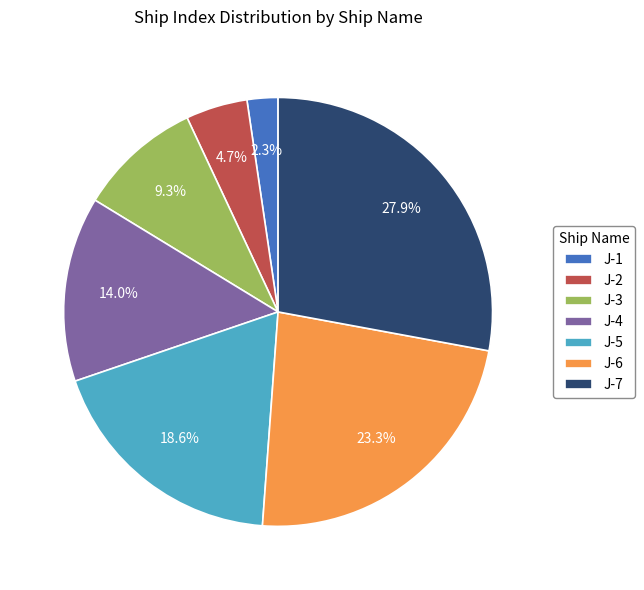

Which slice is the largest?

J-7